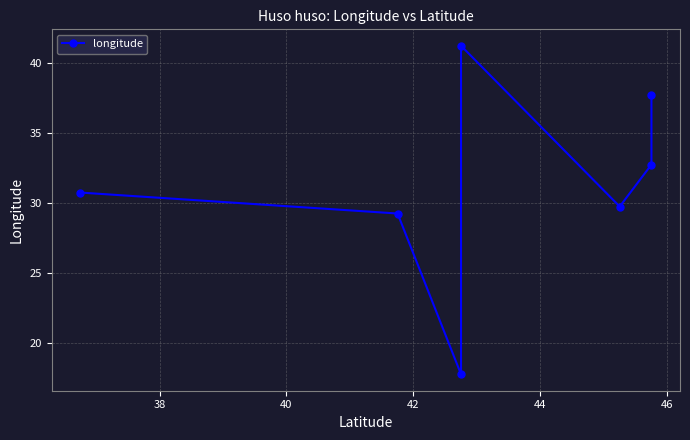

At which category does the chart reach its peak across all series?

42